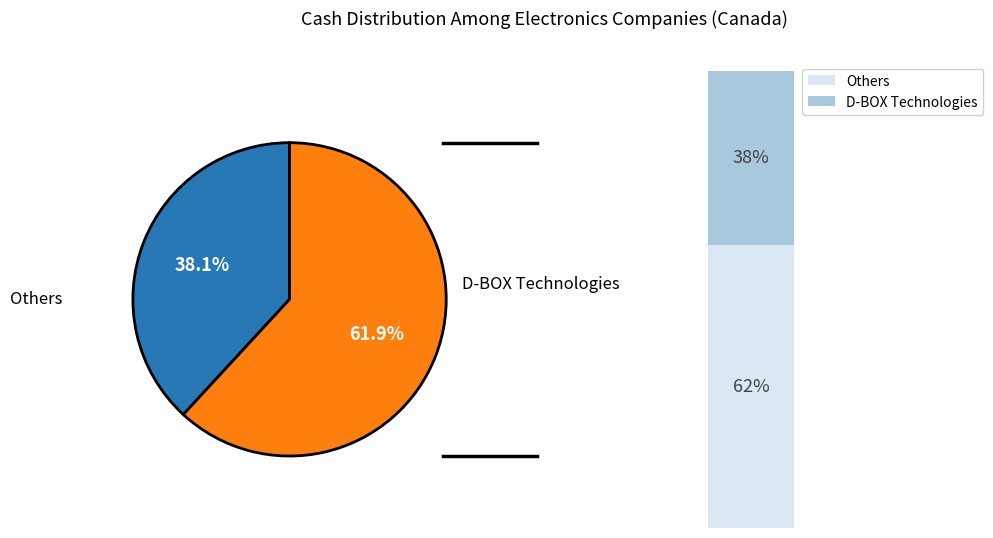

What percentage is the D-BOX Technologies Inc. slice, to the nearest percent?

38%